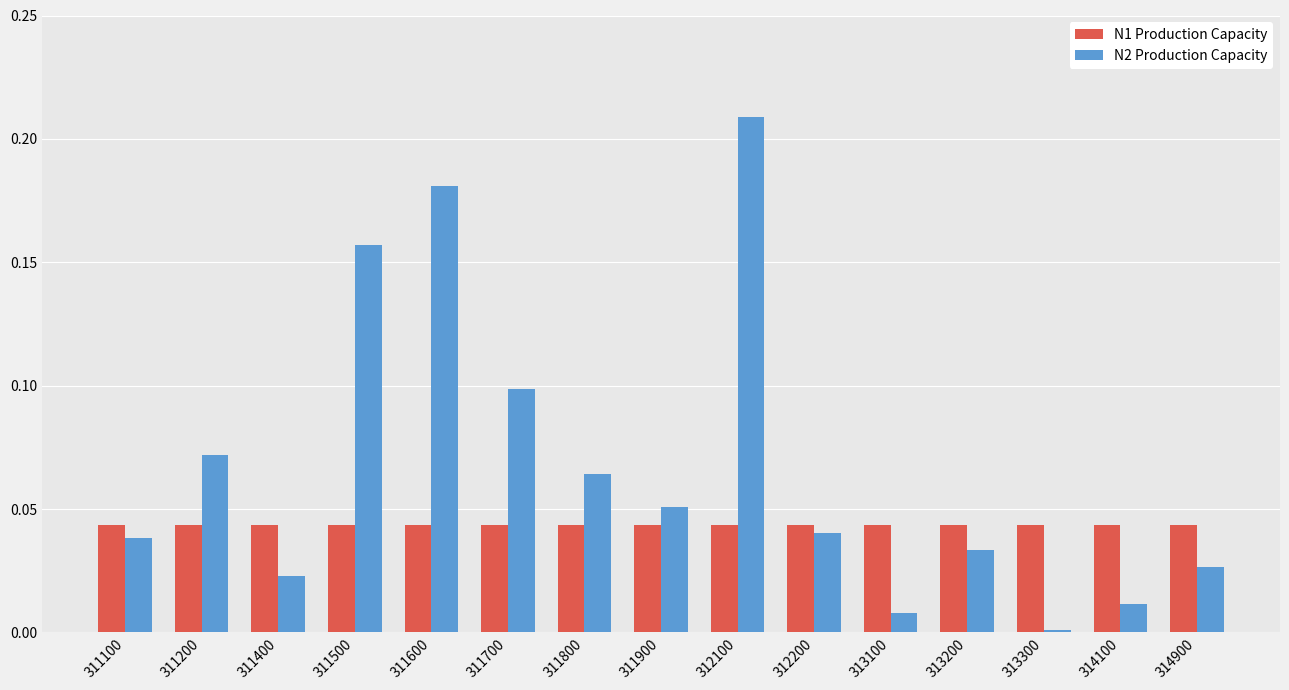

What is the sum of all N1 Production Capacity values?

0.7